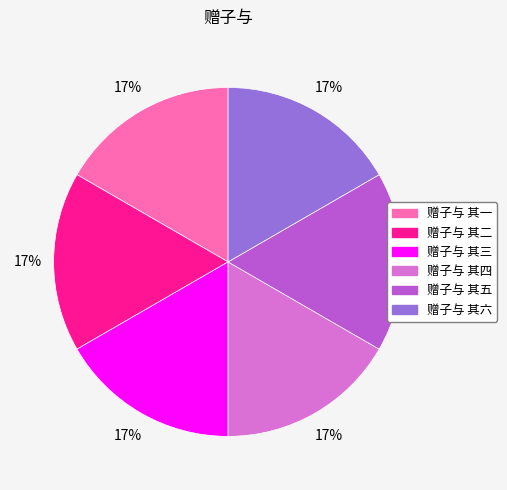

To the nearest percent, what percentage of the pie is 赠子与 其五?

17%